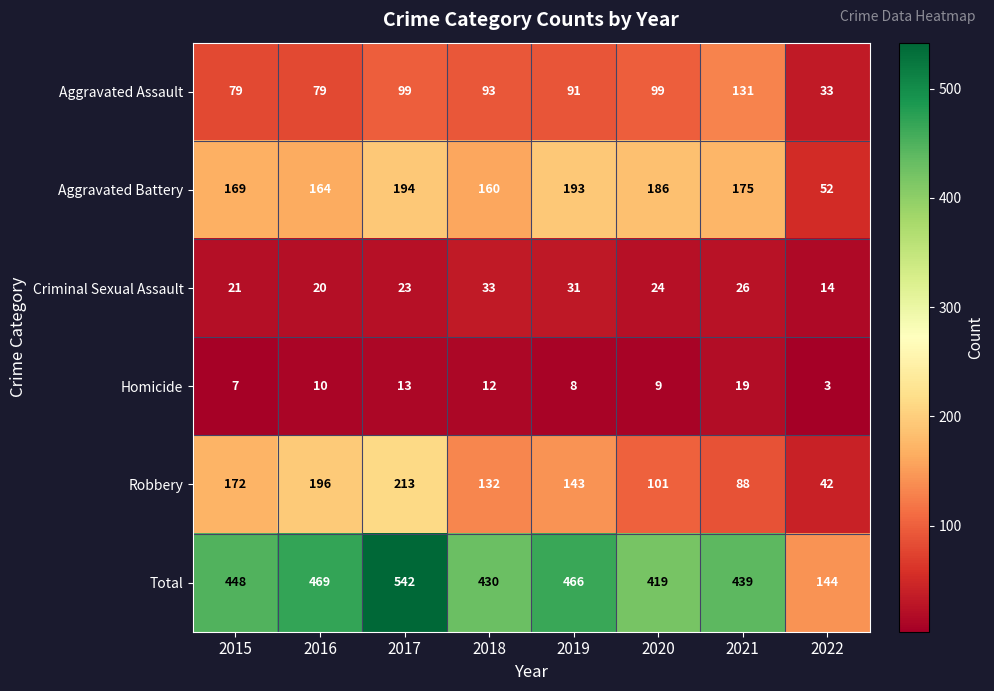

Count the number of categories in the chart.

8